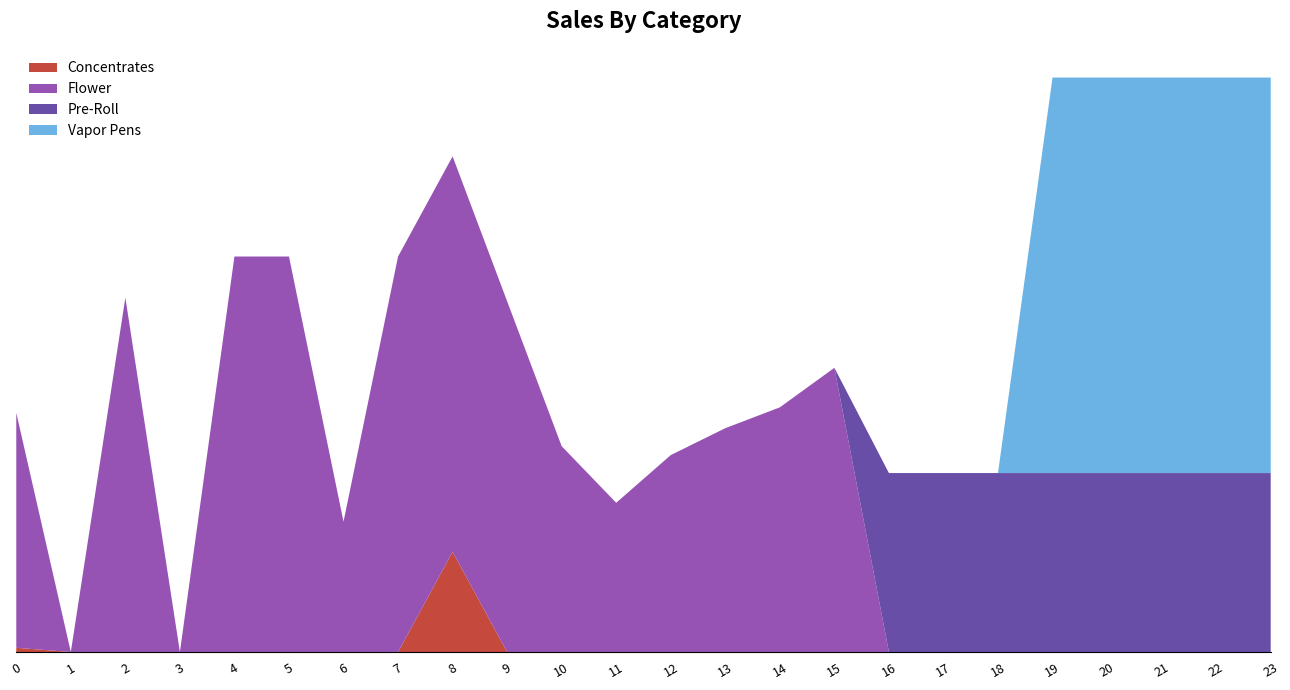

Reading left to right, transcribe all the data shown in this chart.

Concentrates: 0=4.3	1=0.0	2=0.0	3=0.0	4=0.0	5=0.0	6=0.0	7=0.0	8=101.3	9=0.0	10=0.0	11=0.0	12=0.0	13=0.0	14=0.0	15=0.0	16=0.0	17=0.0	18=0.0	19=0.0	20=0.0	21=0.0	22=0.0	23=0.0
Flower: 0=237.6	1=0.0	2=358.4	3=0.0	4=400.0	5=400.0	6=131.8	7=400.0	8=400.0	9=354.7	10=208.2	11=150.9	12=199.2	13=226.4	14=247.4	15=287.5	16=0.0	17=0.0	18=0.0	19=0.0	20=0.0	21=0.0	22=0.0	23=0.0
Pre-Roll: 0=0.0	1=0.0	2=0.0	3=0.0	4=0.0	5=0.0	6=0.0	7=0.0	8=0.0	9=0.0	10=0.0	11=0.0	12=0.0	13=0.0	14=0.0	15=0.0	16=181.0	17=181.0	18=181.0	19=181.0	20=181.0	21=181.0	22=181.0	23=181.0
Vapor Pens: 0=0.0	1=0.0	2=0.0	3=0.0	4=0.0	5=0.0	6=0.0	7=0.0	8=0.0	9=0.0	10=0.0	11=0.0	12=0.0	13=0.0	14=0.0	15=0.0	16=0.0	17=0.0	18=0.0	19=400.0	20=400.0	21=400.0	22=400.0	23=400.0